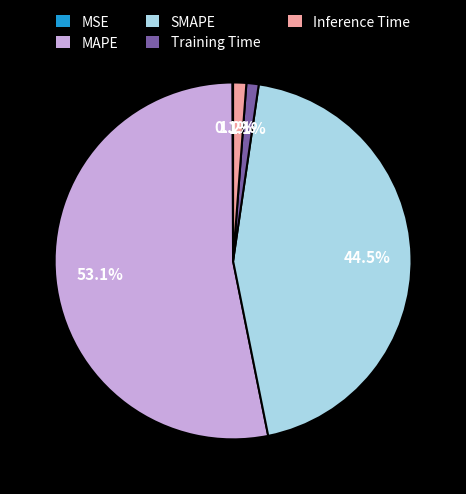

True or false: SMAPE accounts for 33% of the total.

False